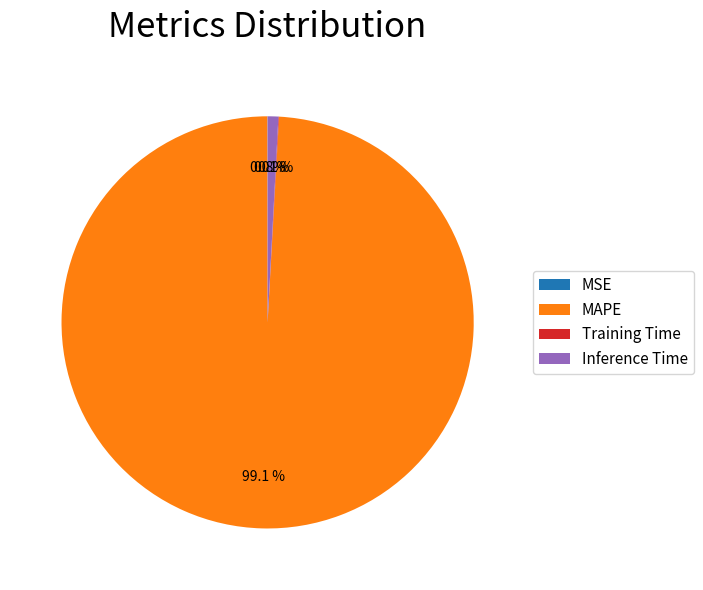

Is there any slice that represents more than half of the pie?

Yes